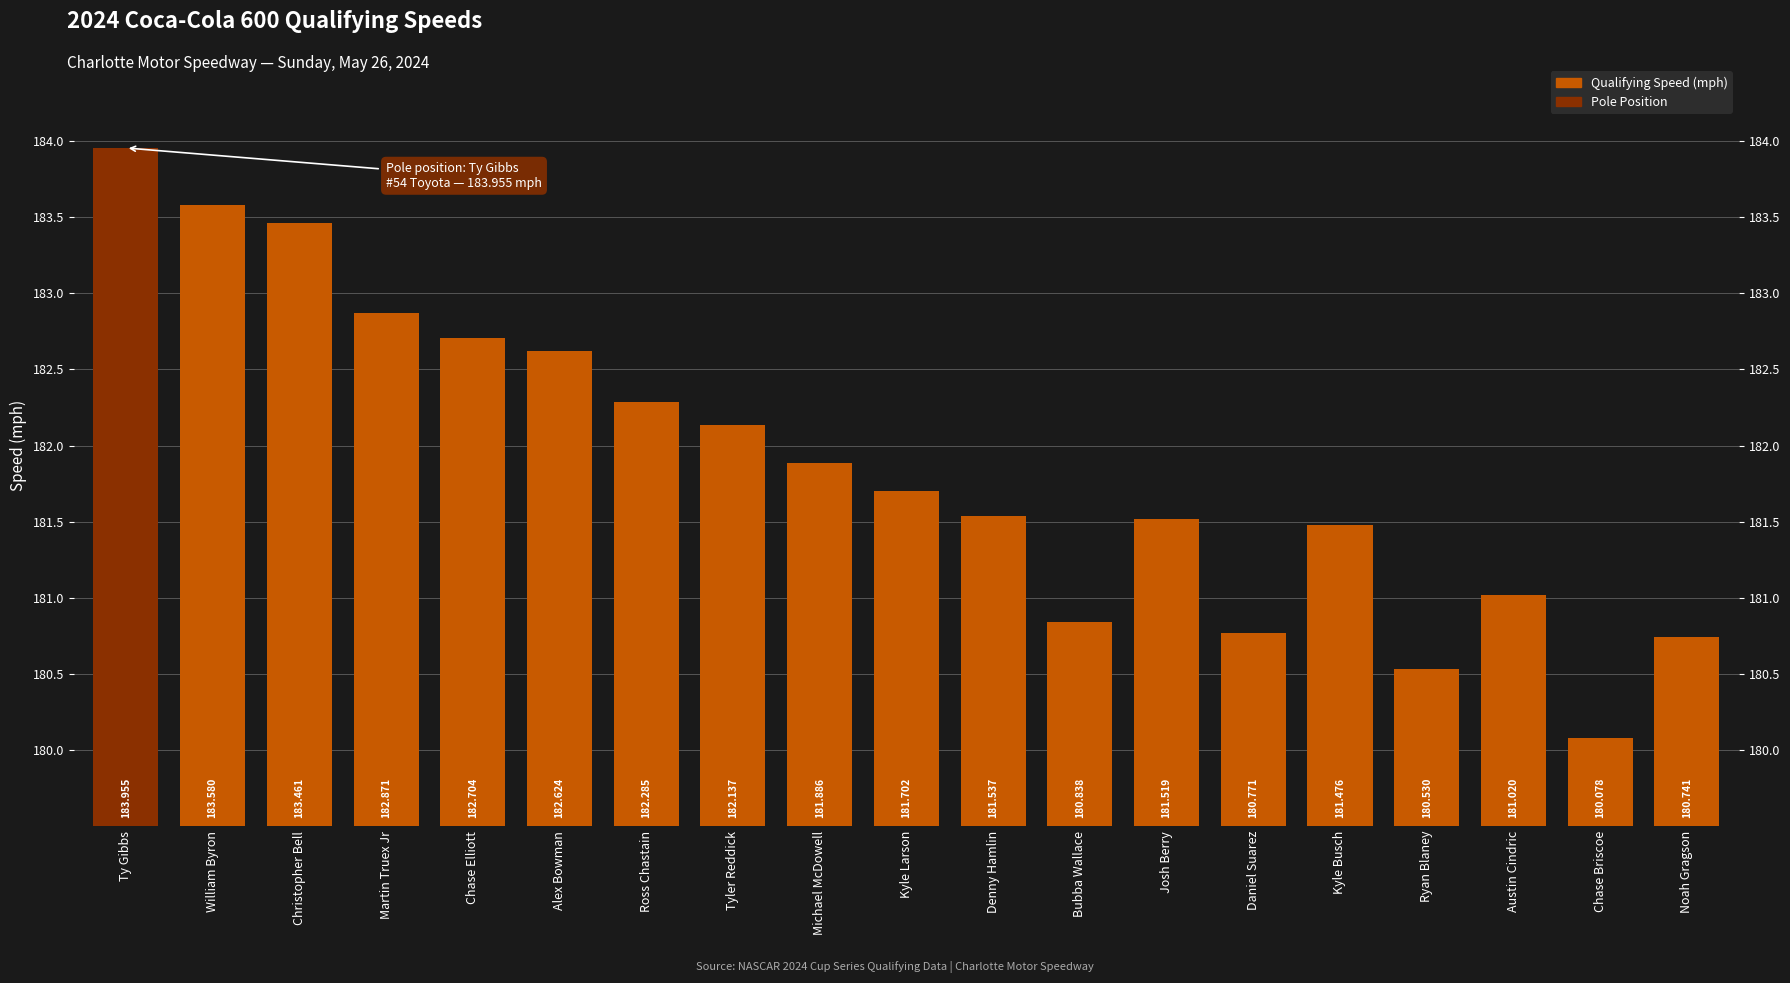

Reading left to right, list all the values displayed in this chart.

Ty Gibbs=184.0	William Byron=183.6	Christopher Bell=183.5	Martin Truex Jr=182.9	Chase Elliott=182.7	Alex Bowman=182.6	Ross Chastain=182.3	Tyler Reddick=182.1	Michael McDowell=181.9	Kyle Larson=181.7	Denny Hamlin=181.5	Bubba Wallace=180.8	Josh Berry=181.5	Daniel Suarez=180.8	Kyle Busch=181.5	Ryan Blaney=180.5	Austin Cindric=181.0	Chase Briscoe=180.1	Noah Gragson=180.7